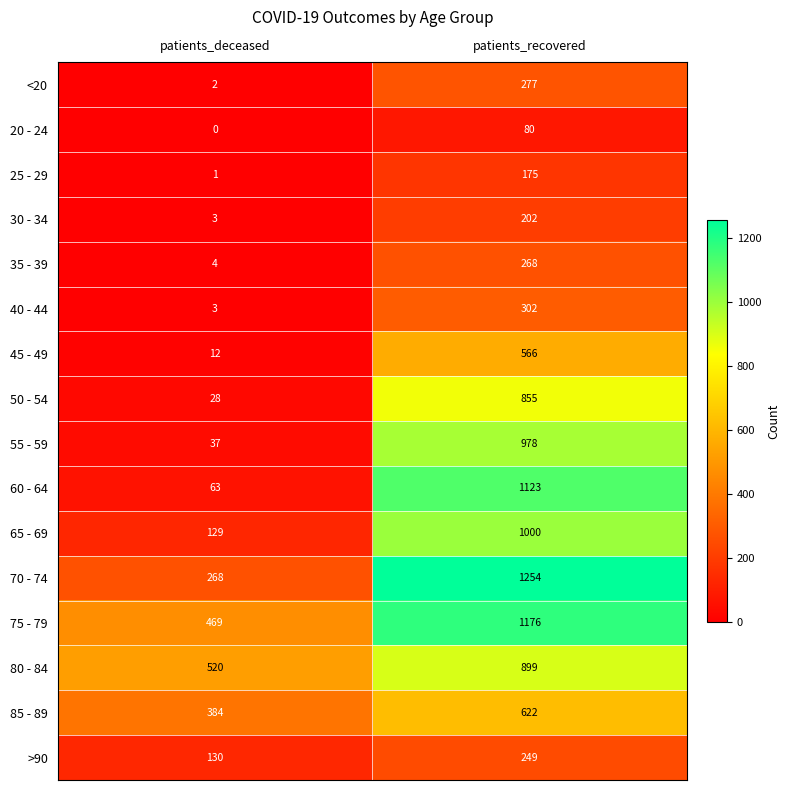

At which label is 30 - 34 closest to 102?

patients_deceased